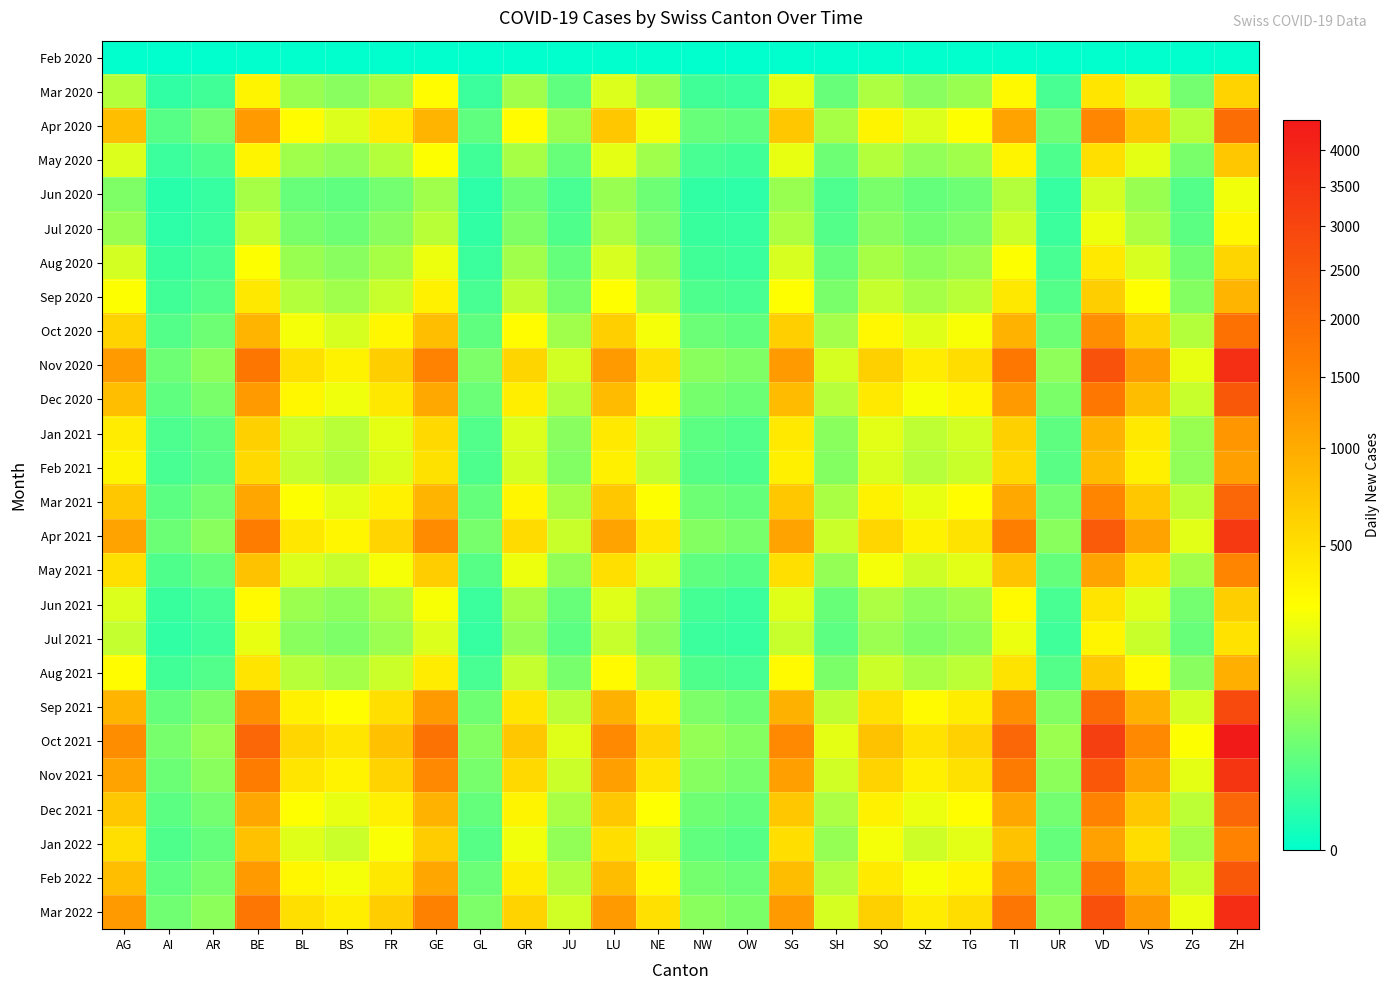

What is the difference between the highest and lowest values at BL?

576